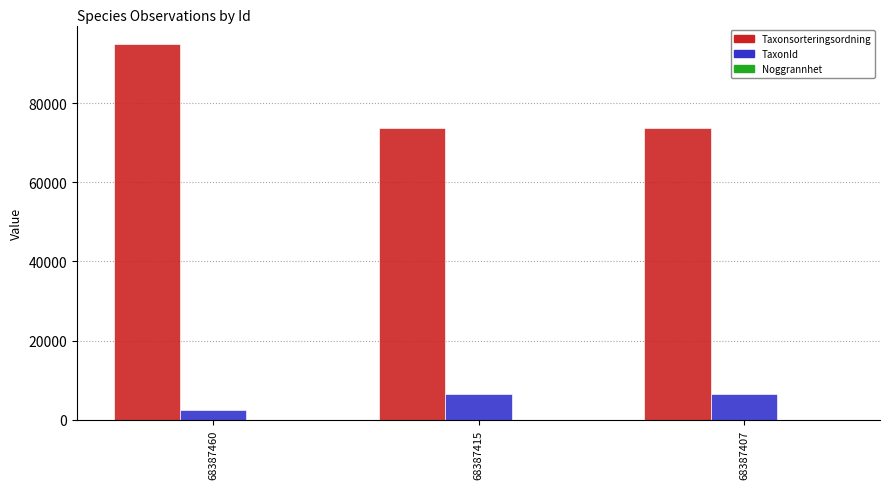

How many groups of bars are there?

3